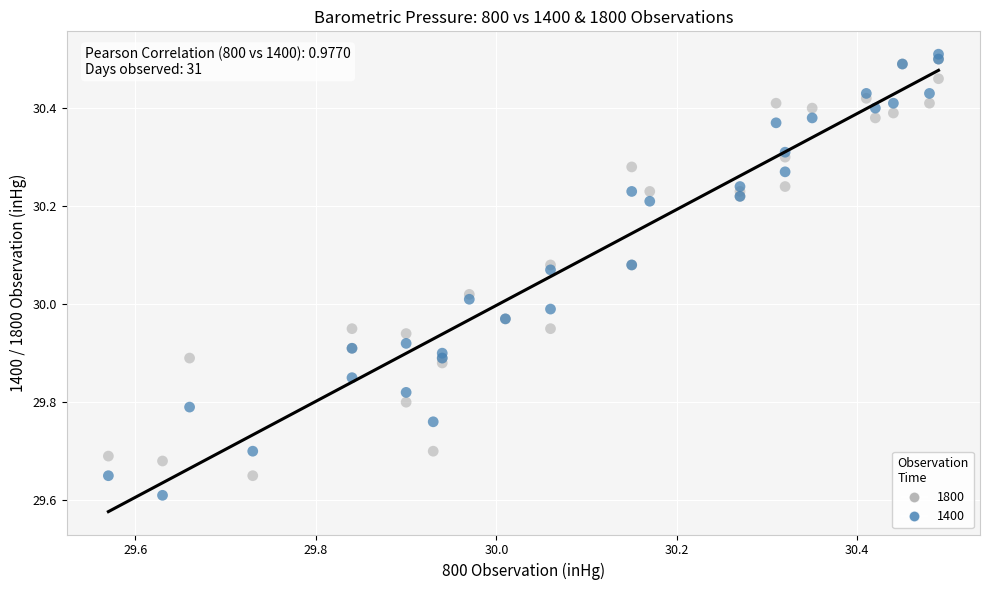

Which series has the largest Y range (max minus min)?

1400